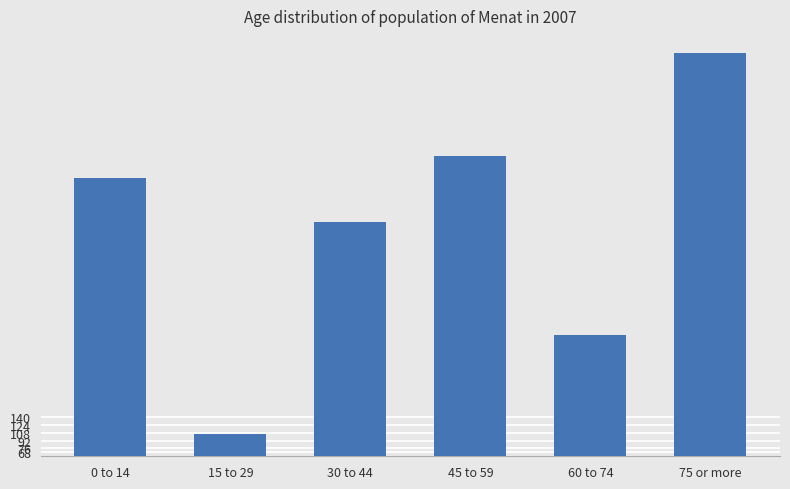

What is the sum of the values at 15 to 29 and 75 or more?

992